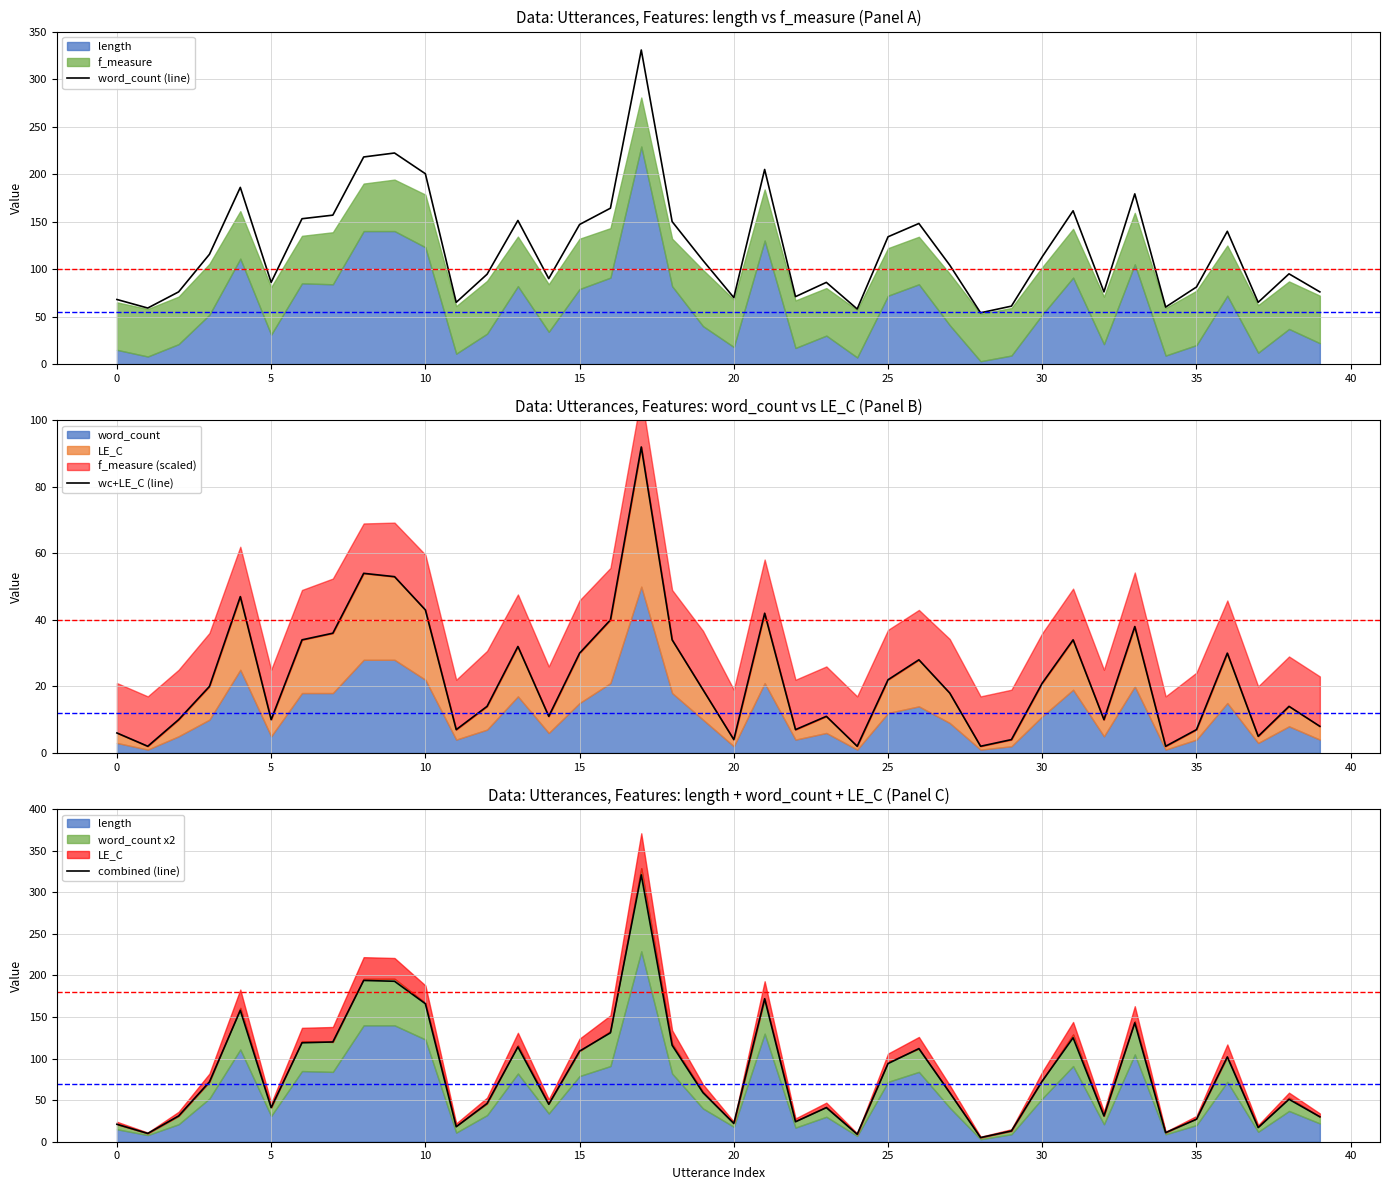

What is the sum of the wc+LE_C (line) values at 11 and 19?

26.0